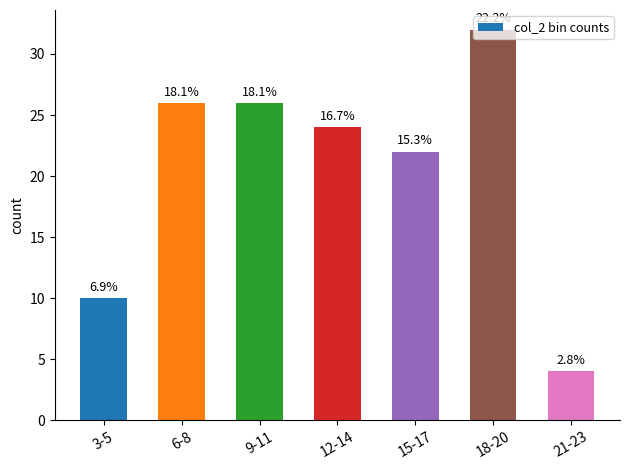

True or false: the data shows 26 at 9-11.

True